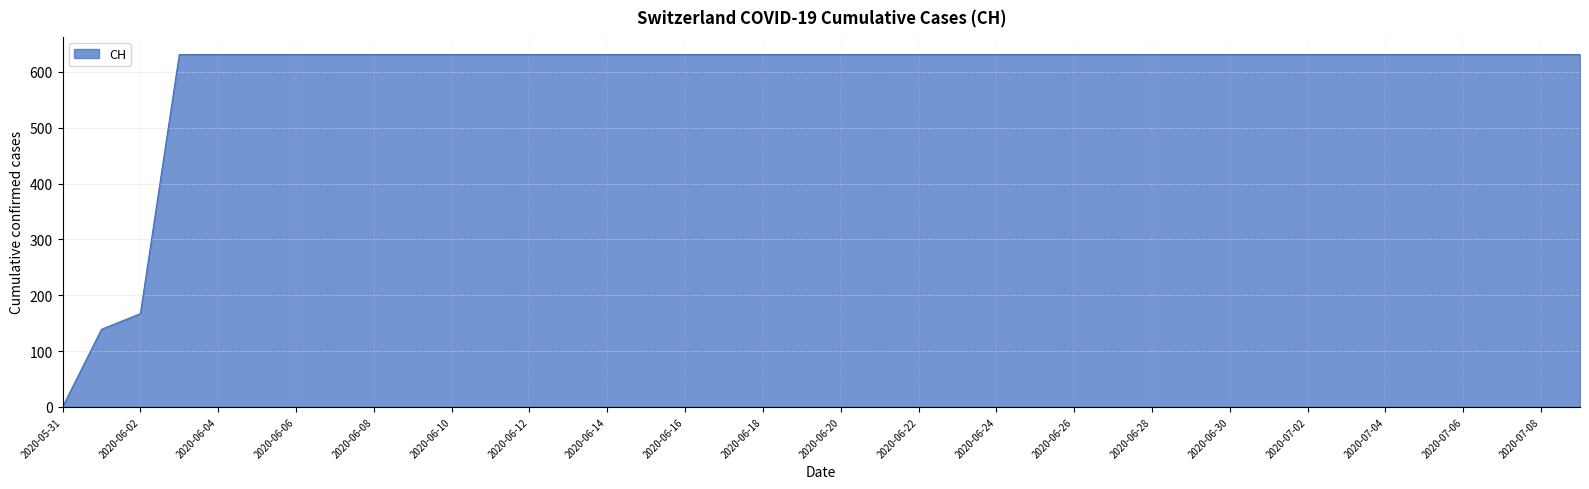

How many positive values are there?

39